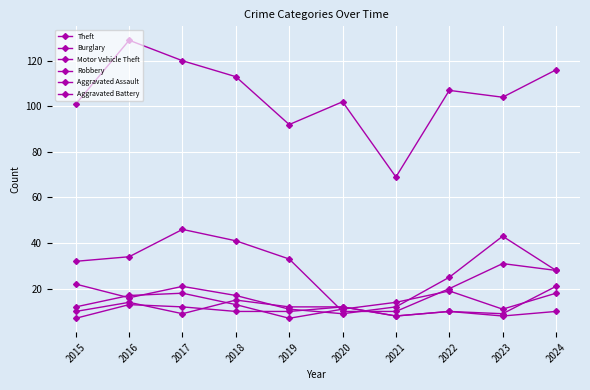

How many lines are shown in the chart?

6